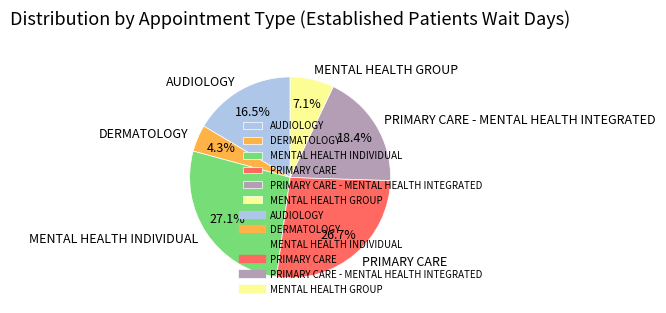

Count the number of slices in the pie.

6